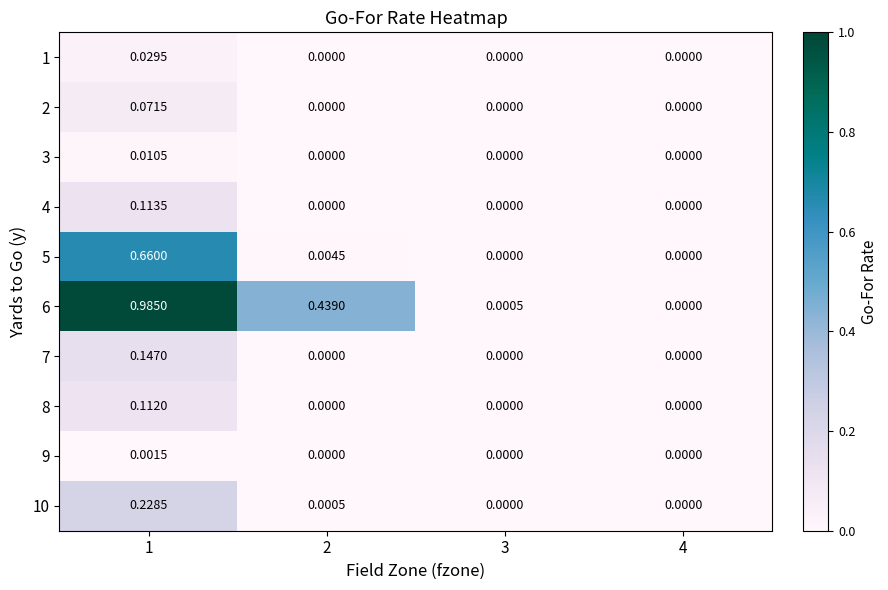

Count the number of data series in this chart.

10